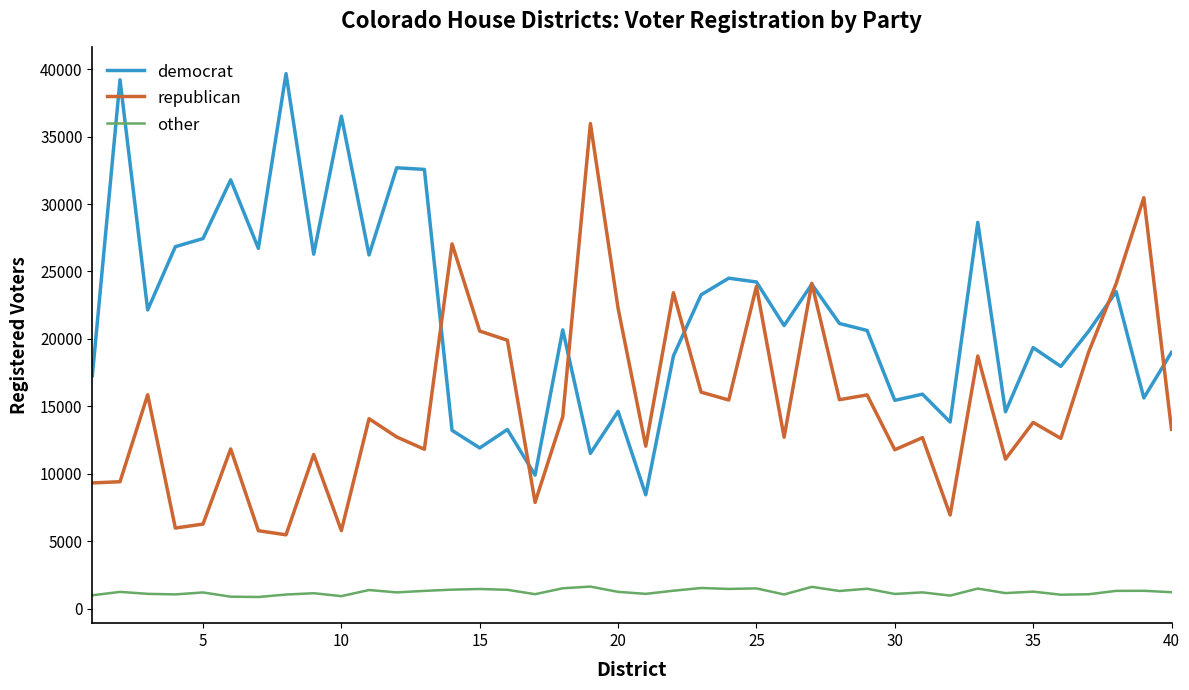

What is the maximum value for democrat?

39674